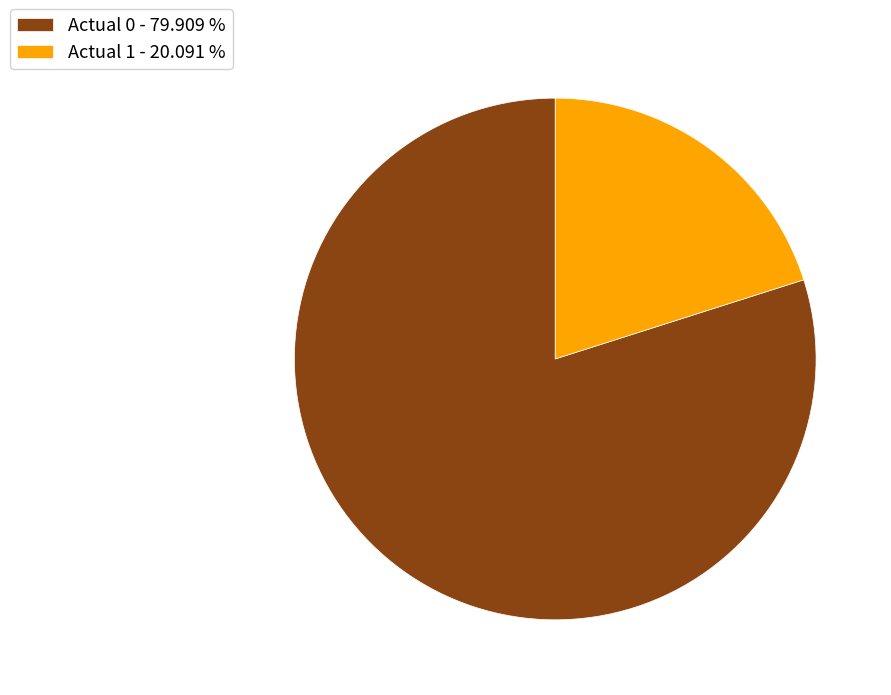

Which category has the smallest portion of the pie?

Actual 1